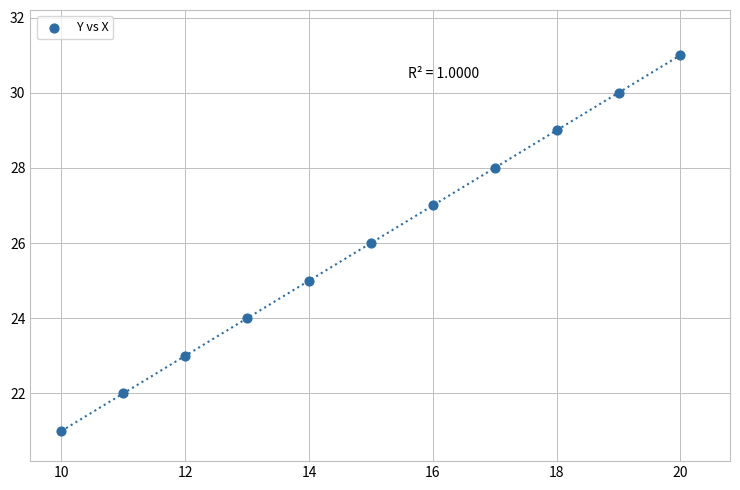

What is the average Y value?

26